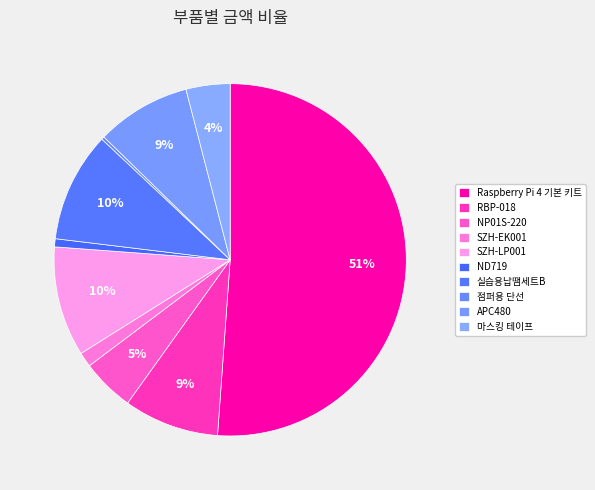

What is the total percentage of 실습용납땜세트B and Raspberry Pi 4 기본 키트?

61.2%